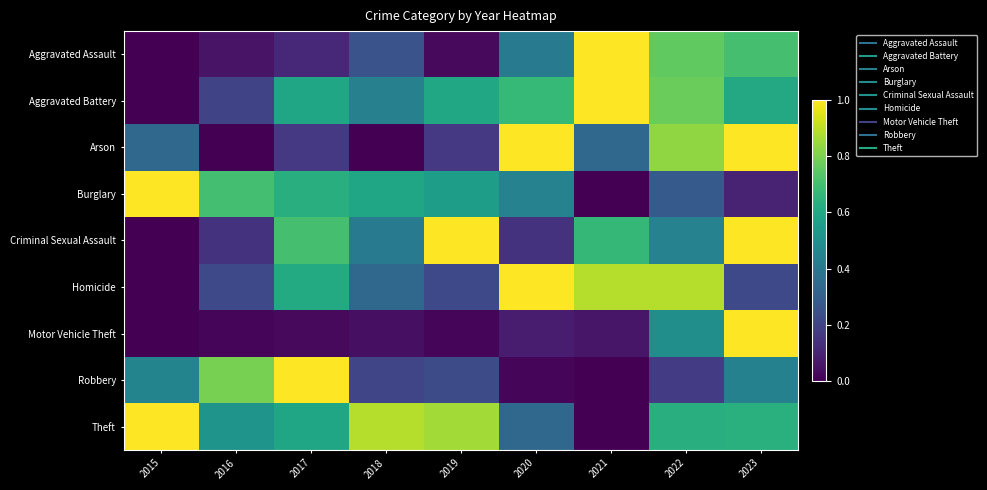

Reading left to right, transcribe all the data shown in this chart.

Aggravated Assault: 2015=0.0	2016=0.1	2017=0.1	2018=0.3	2019=0.0	2020=0.4	2021=1.0	2022=0.8	2023=0.7
Aggravated Battery: 2015=0.0	2016=0.2	2017=0.6	2018=0.4	2019=0.6	2020=0.7	2021=1.0	2022=0.8	2023=0.6
Arson: 2015=0.3	2016=0.0	2017=0.2	2018=0.0	2019=0.2	2020=1.0	2021=0.3	2022=0.8	2023=1.0
Burglary: 2015=1.0	2016=0.7	2017=0.6	2018=0.6	2019=0.6	2020=0.4	2021=0.0	2022=0.3	2023=0.1
Criminal Sexual Assault: 2015=0.0	2016=0.1	2017=0.7	2018=0.4	2019=1.0	2020=0.1	2021=0.7	2022=0.4	2023=1.0
Homicide: 2015=0.0	2016=0.2	2017=0.6	2018=0.3	2019=0.2	2020=1.0	2021=0.9	2022=0.9	2023=0.2
Motor Vehicle Theft: 2015=0.0	2016=0.0	2017=0.0	2018=0.0	2019=0.0	2020=0.1	2021=0.1	2022=0.5	2023=1.0
Robbery: 2015=0.5	2016=0.8	2017=1.0	2018=0.2	2019=0.2	2020=0.0	2021=0.0	2022=0.2	2023=0.4
Theft: 2015=1.0	2016=0.5	2017=0.6	2018=0.9	2019=0.9	2020=0.3	2021=0.0	2022=0.6	2023=0.6